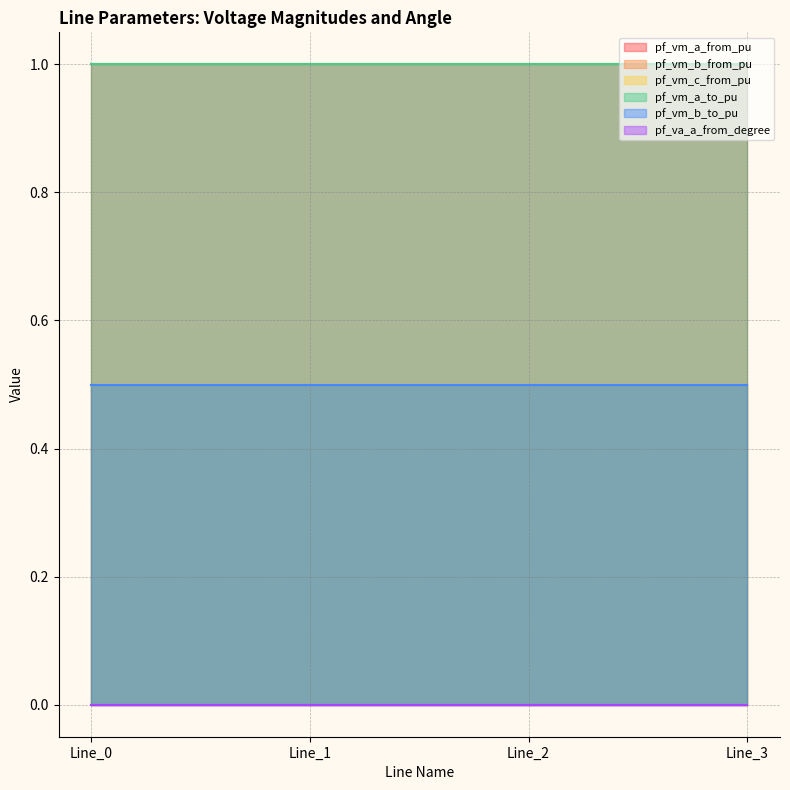

True or false: pf_vm_a_from_pu and pf_vm_c_from_pu intersect in this chart.

False